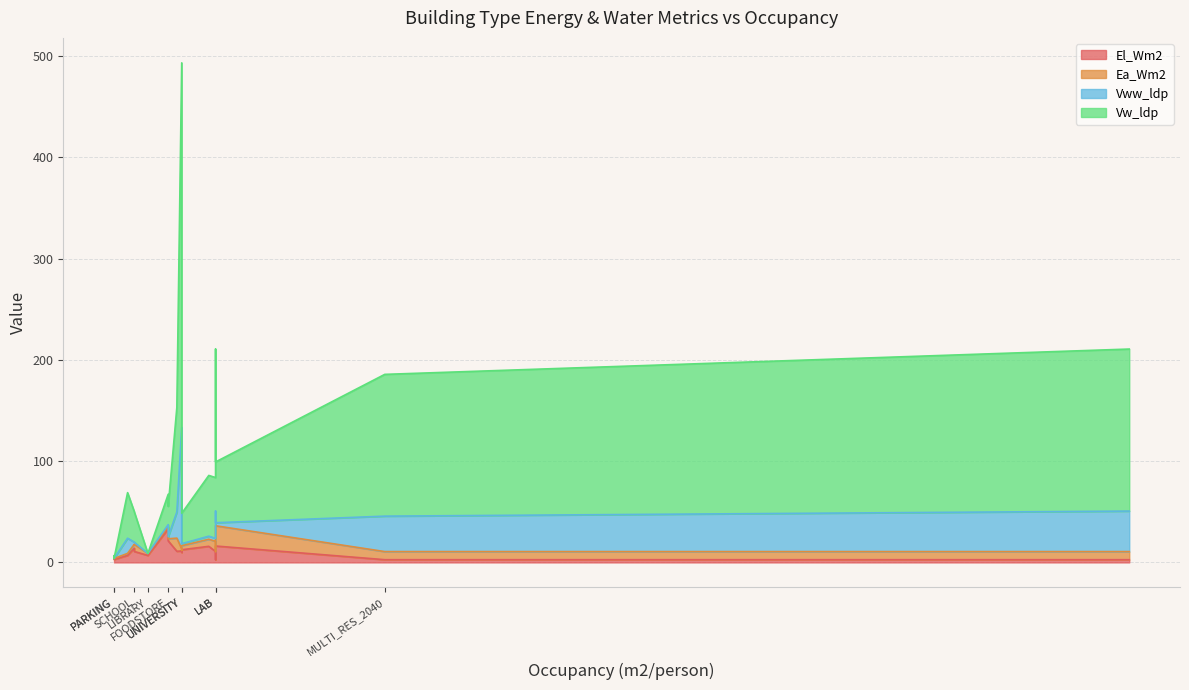

Reading left to right, what are all the values shown in this chart?

El_Wm2: MULTI_RES=2.7	MULTI_RES_2040=2.7	SINGLE_RES=2.7	HOTEL=2.7	OFFICE=15.9	RETAIL=33.3	FOODSTORE=21.3	RESTAURANT=6.9	INDUSTRIAL=10.8	SCHOOL=14.0	HOSPITAL=11.0	GYM=9.9	SWIMMING=11.3	SERVERROOM=6.6	PARKING=2.9	COOLROOM=5.7	LAB=16.2	MUSEUM=10.8	LIBRARY=6.9	UNIVERSITY=12.5
Ea_Wm2: MULTI_RES=8.0	MULTI_RES_2040=8.0	SINGLE_RES=8.0	HOTEL=8.0	OFFICE=7.0	RETAIL=2.0	FOODSTORE=2.0	RESTAURANT=2.0	INDUSTRIAL=10.0	SCHOOL=4.0	HOSPITAL=13.0	GYM=2.0	SWIMMING=2.0	SERVERROOM=0.0	PARKING=1.0	COOLROOM=0.0	LAB=20.0	MUSEUM=7.0	LIBRARY=2.0	UNIVERSITY=4.0
Vww_ldp: MULTI_RES=35.0	MULTI_RES_2040=35.0	SINGLE_RES=40.0	HOTEL=40.0	OFFICE=3.0	RETAIL=2.0	FOODSTORE=2.0	RESTAURANT=15.0	INDUSTRIAL=3.0	SCHOOL=2.0	HOSPITAL=25.8	GYM=60.0	SWIMMING=120.0	SERVERROOM=0.0	PARKING=0.0	COOLROOM=0.0	LAB=3.0	MUSEUM=2.0	LIBRARY=0.0	UNIVERSITY=2.0
Vw_ldp: MULTI_RES=140.0	MULTI_RES_2040=140.0	SINGLE_RES=160.0	HOTEL=160.0	OFFICE=60.0	RETAIL=30.0	FOODSTORE=30.0	RESTAURANT=45.0	INDUSTRIAL=60.0	SCHOOL=30.0	HOSPITAL=103.2	GYM=180.0	SWIMMING=360.0	SERVERROOM=0.0	PARKING=0.0	COOLROOM=0.0	LAB=60.0	MUSEUM=30.0	LIBRARY=0.0	UNIVERSITY=30.0